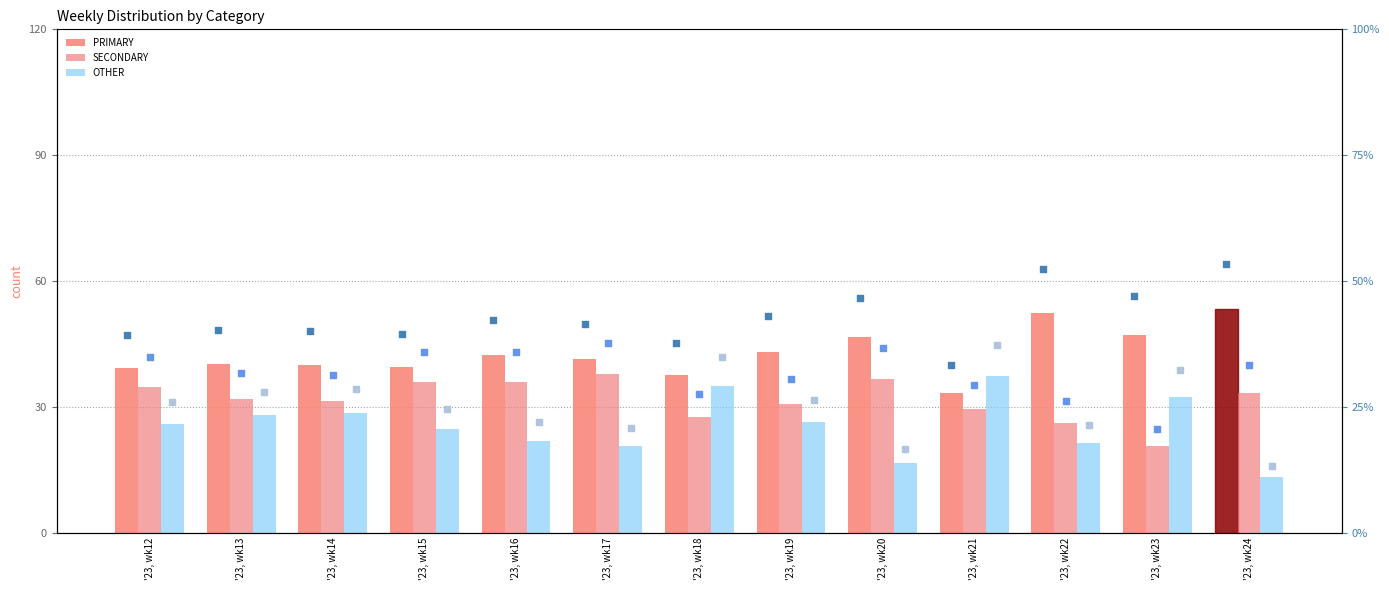

Which series has the largest Y range (max minus min)?

OTHER